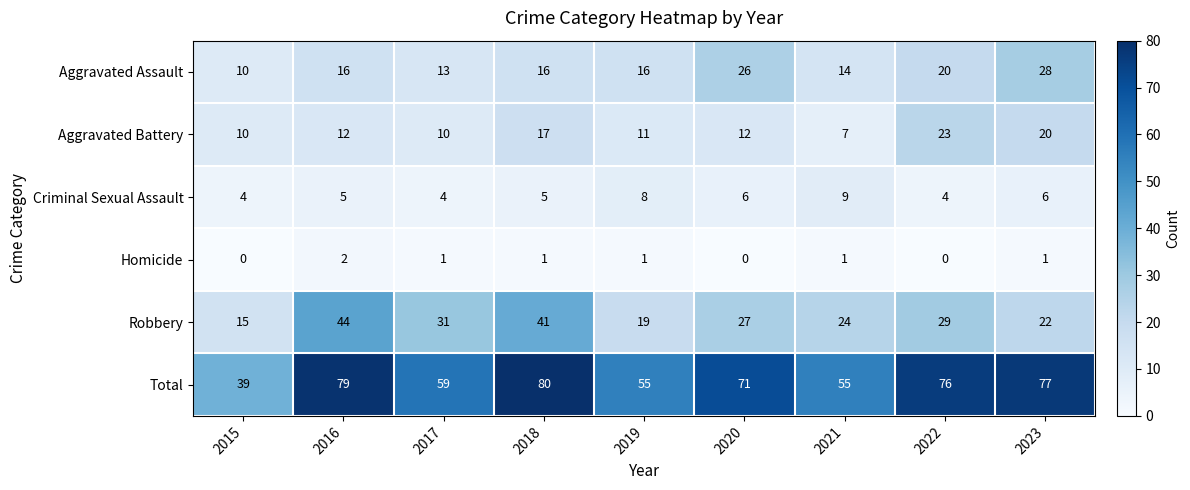

Which label corresponds to the largest value in the chart?

2018